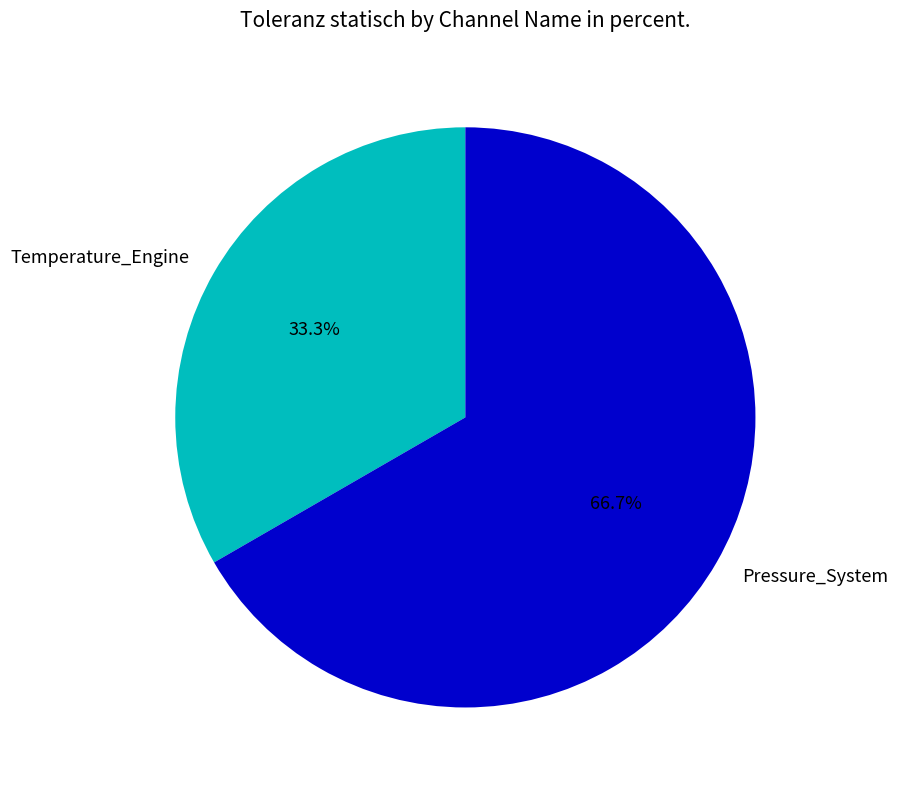

How much of the chart is everything except Pressure_System?

33.3%